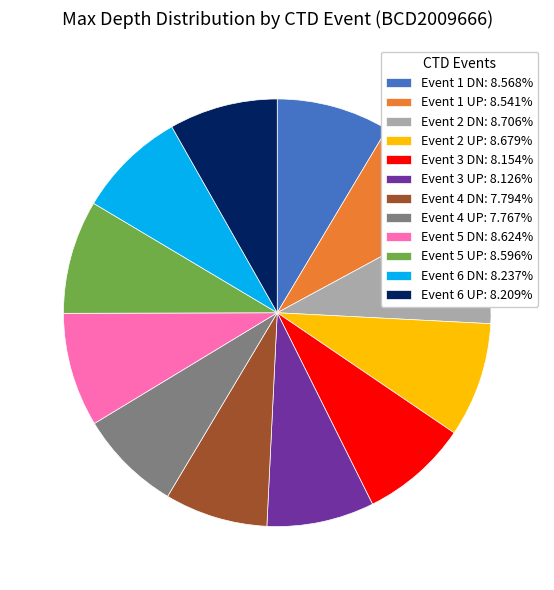

Is the sum of Event 5 DN: 8.624% and Event 1 DN: 8.568% greater than half?

No